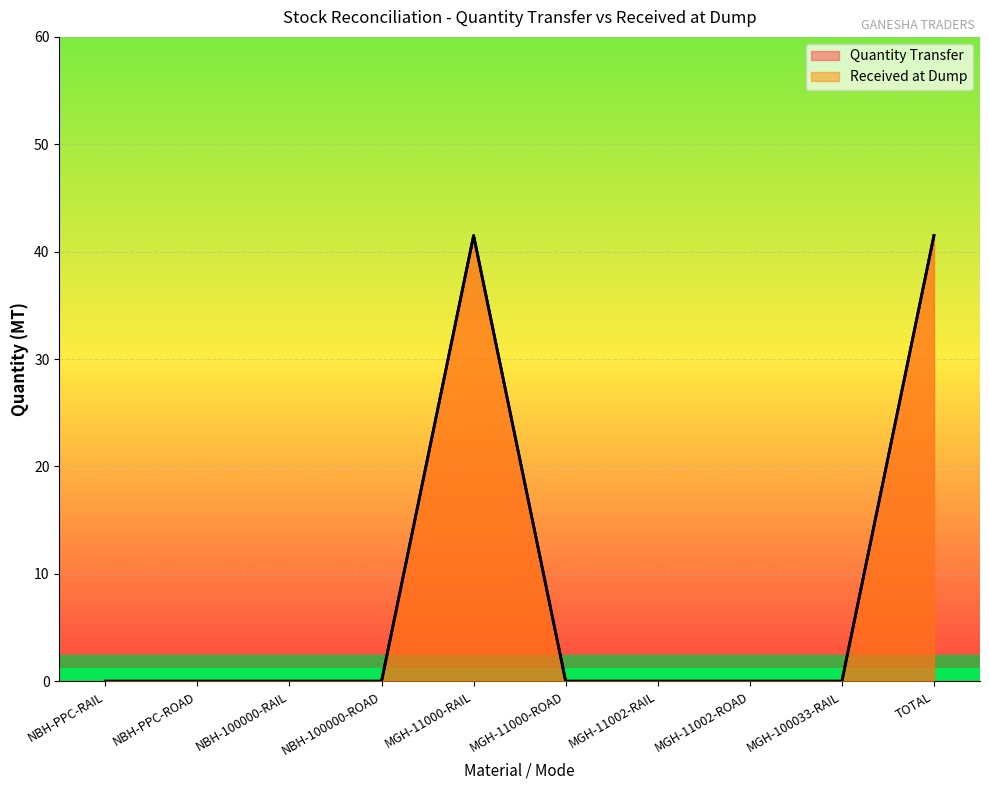

True or false: Received at Dump has more than 1 interior local peaks.

False